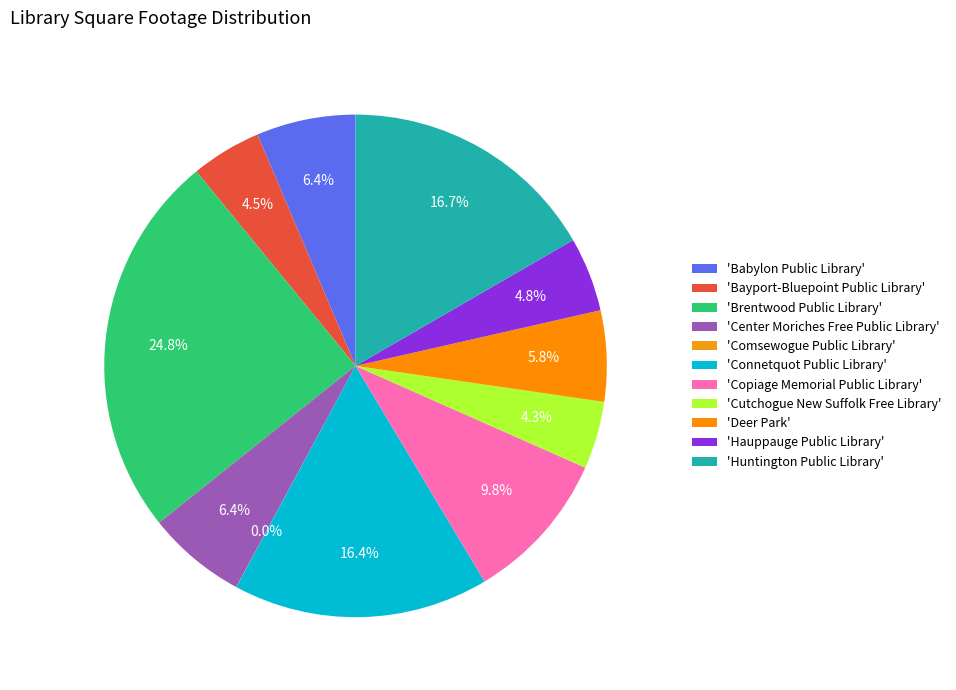

Which category has the biggest portion of the pie?

'Brentwood Public Library'